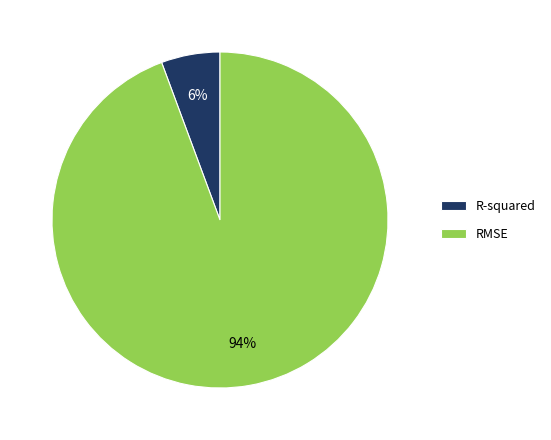

Count the number of slices in the pie.

2